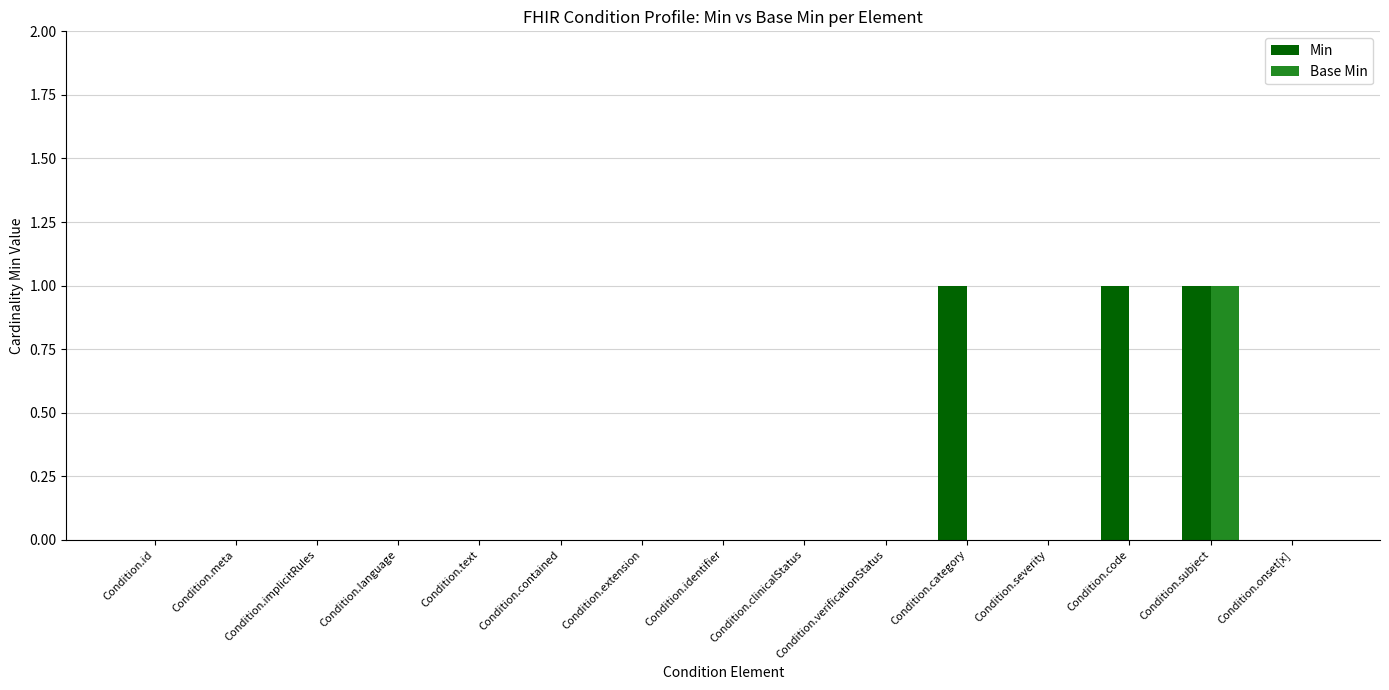

Is it true that Base Min equals -1 at Condition.category?

False